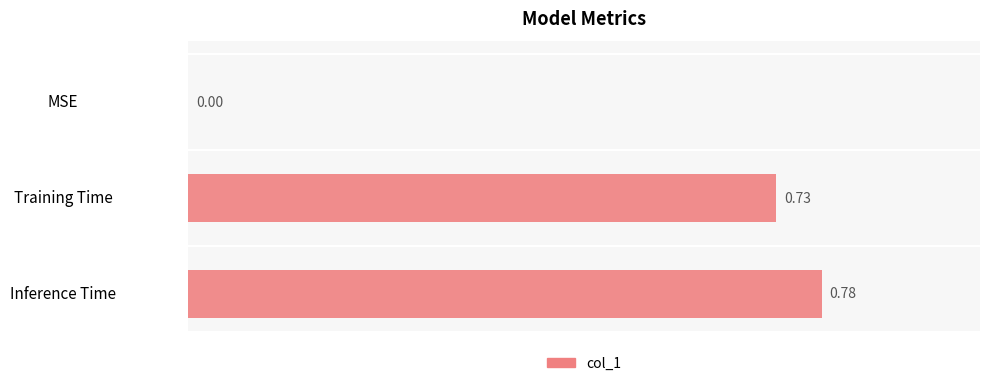

How many distinct data groups are displayed?

1